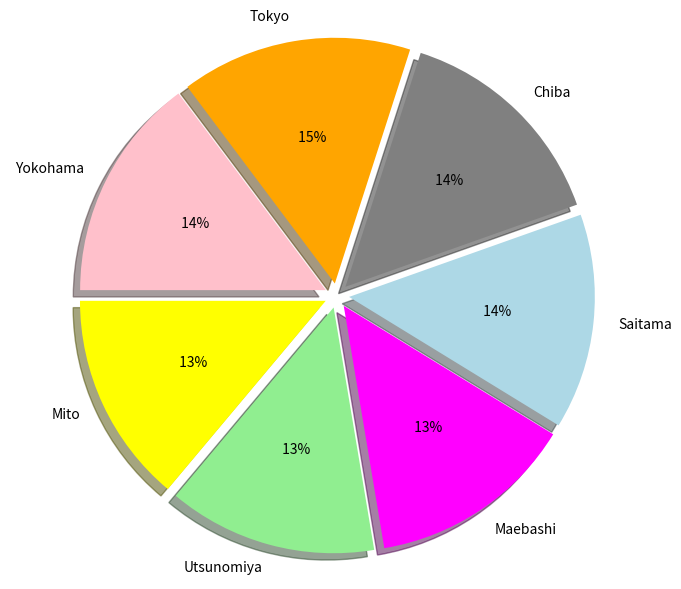

Which category has the biggest portion of the pie?

Tokyo